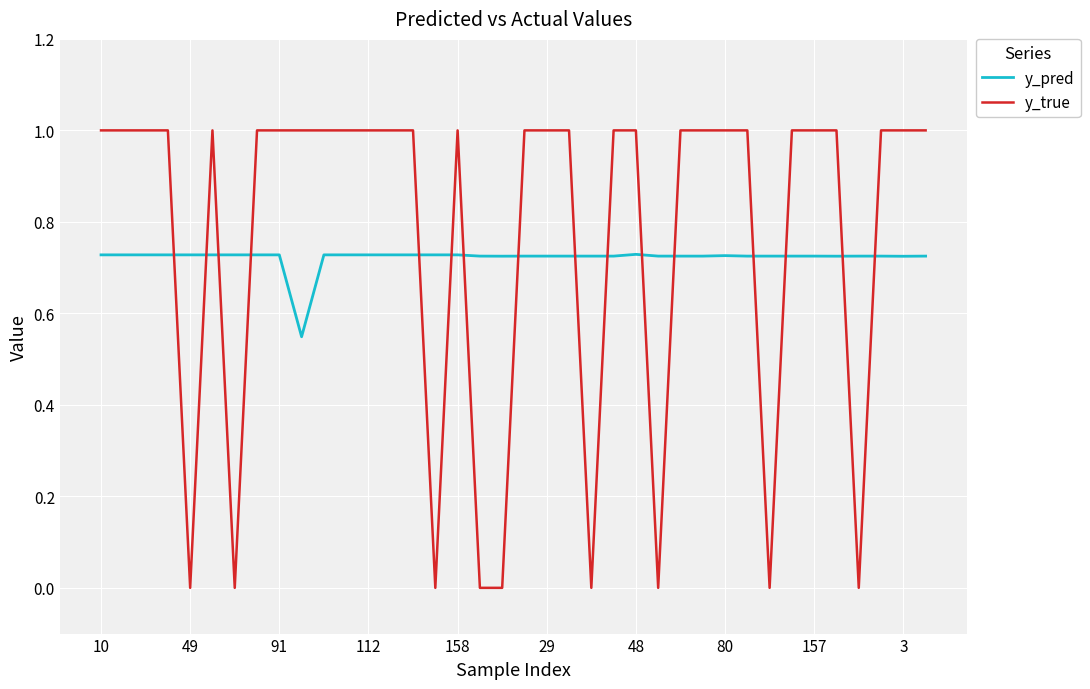

Rank the series by their maximum value, from lowest to highest.

y_pred, y_true